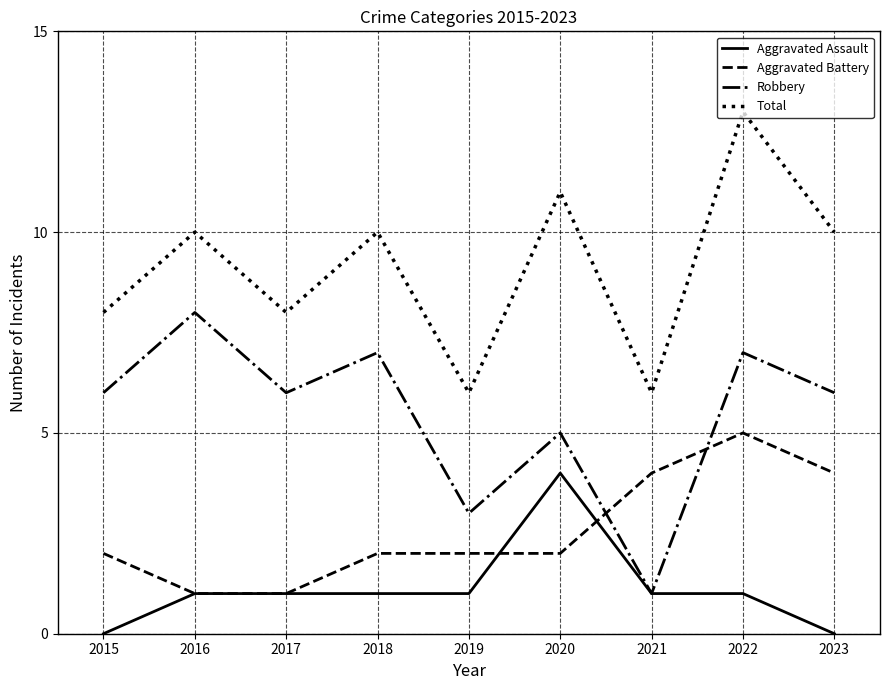

What is the maximum value shown in the chart?

13